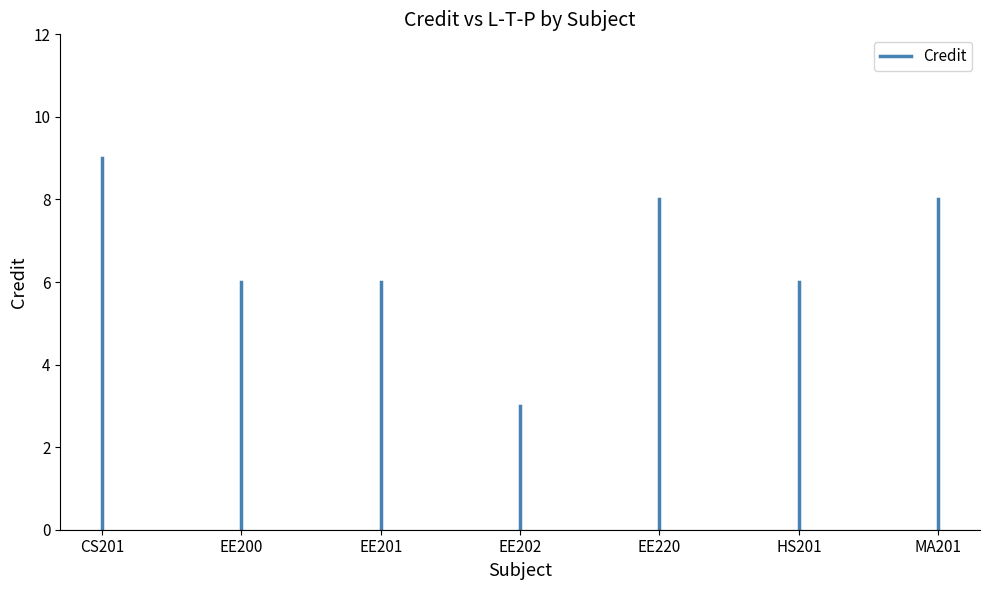

How many points are higher than both their immediate neighbors (excluding endpoints)?

1